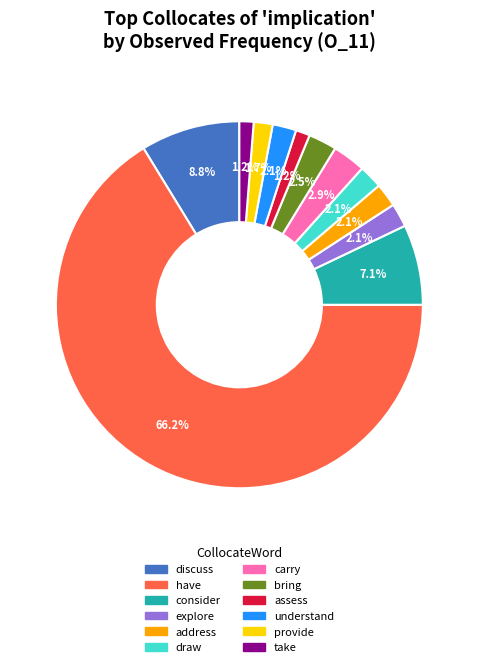

How many segments does this pie chart have?

12